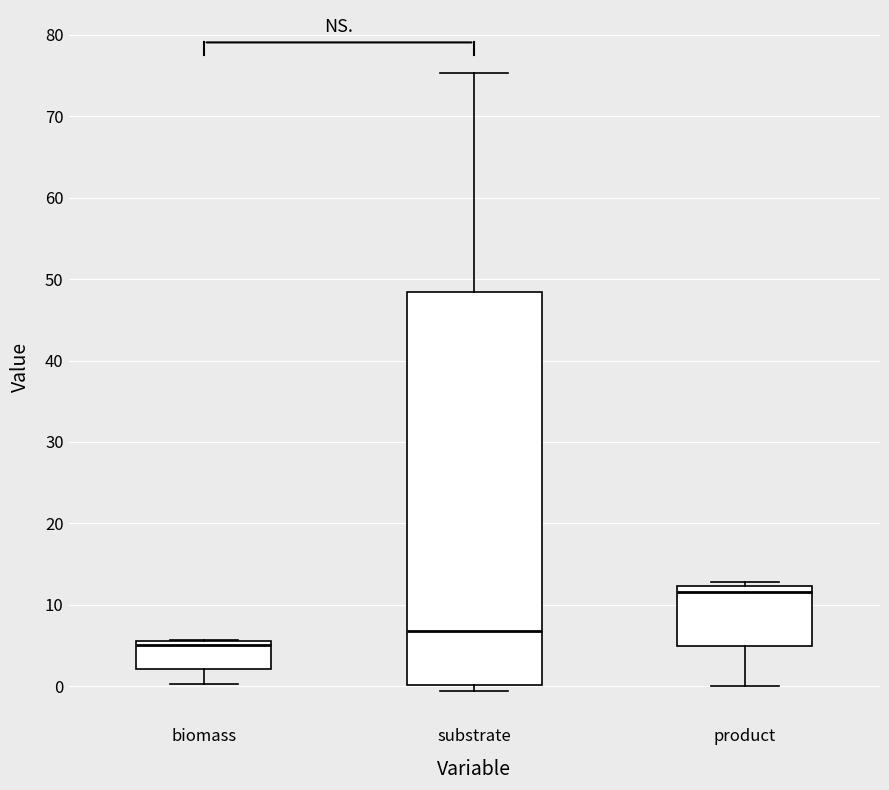

Reading left to right, transcribe this box plot: for each box, give where its median line is, the range the box spans, and where its two whiskers end, as read against the y-axis. The values are not printed on the chart, so give them approximately, as read against the axis.

biomass: median 5, box 2 to 6, whiskers 0 to 6
substrate: median 7, box 0 to 48, whiskers -1 to 75
product: median 12 (just below the box's upper edge), box 5 to 12, whiskers 0 to 13